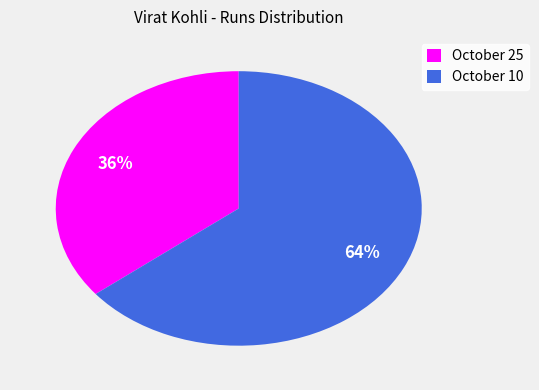

The October 25 slice represents 36% of the pie. True or false?

True